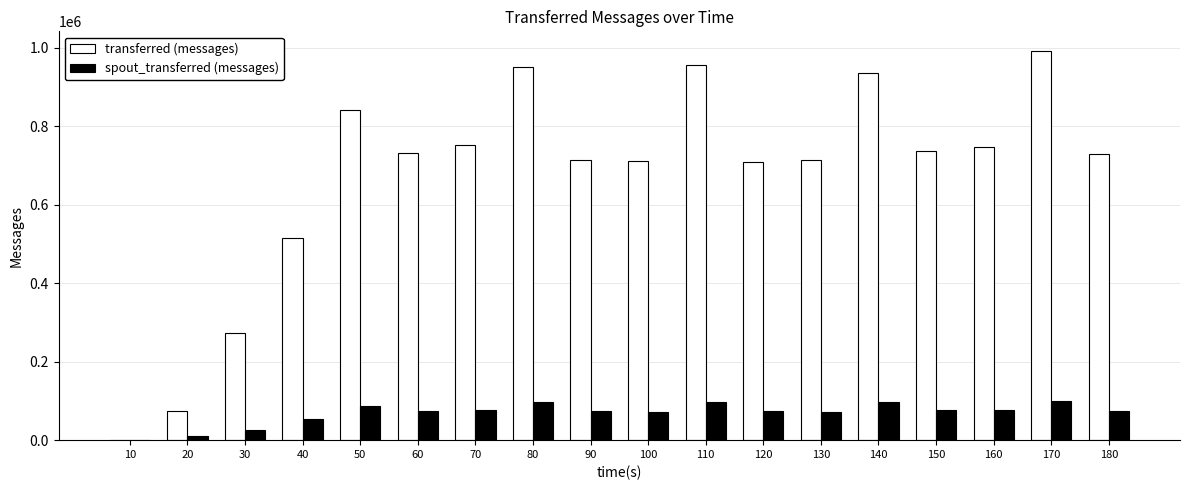

What is the average value of the transferred (messages) series?

671026